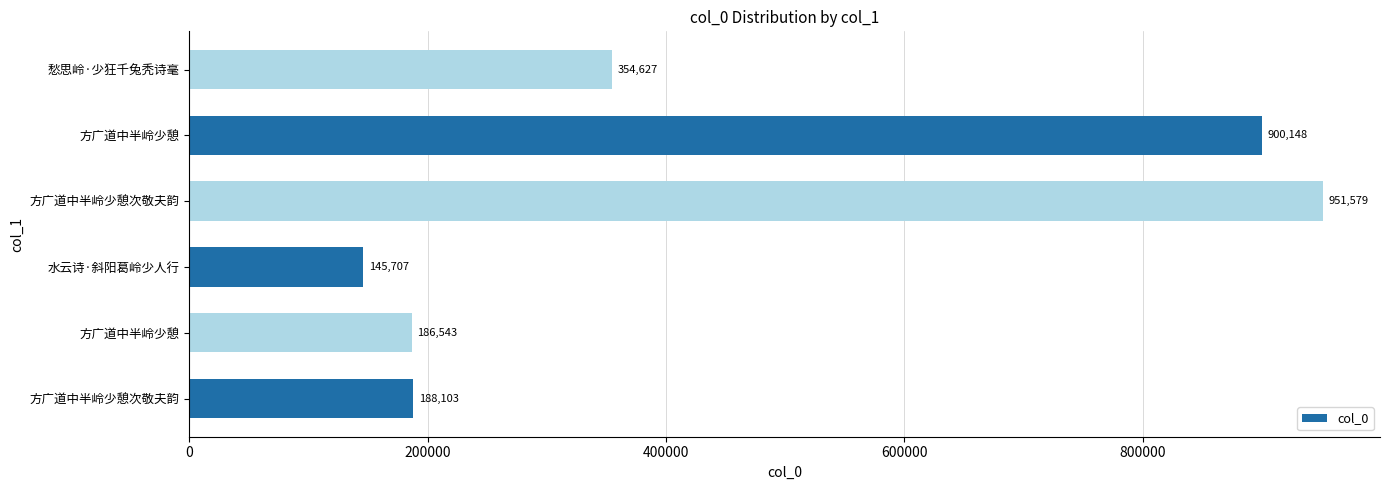

Does the chart contain any negative values?

No